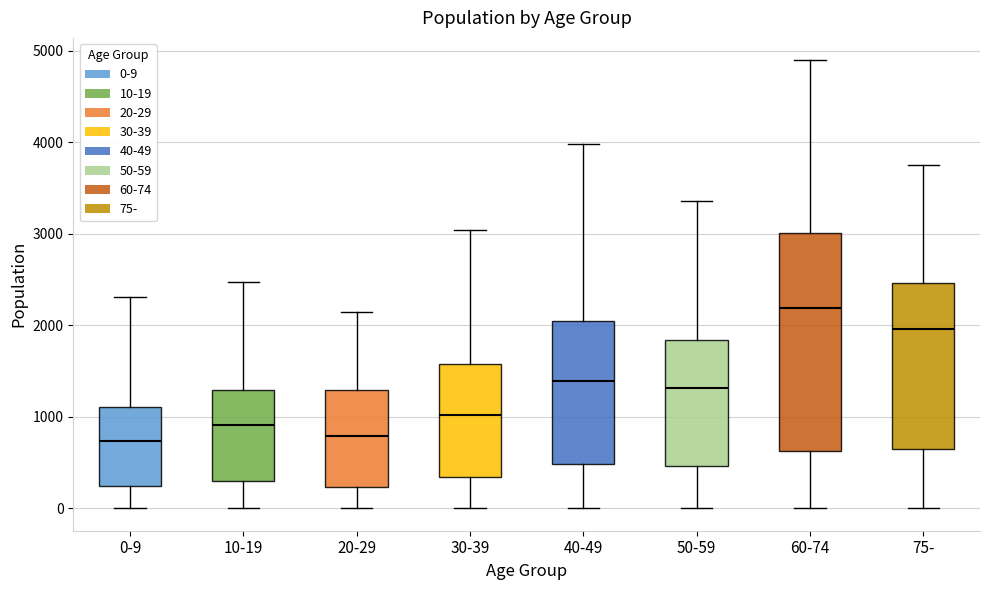

Which box's median line is the highest?

60-74